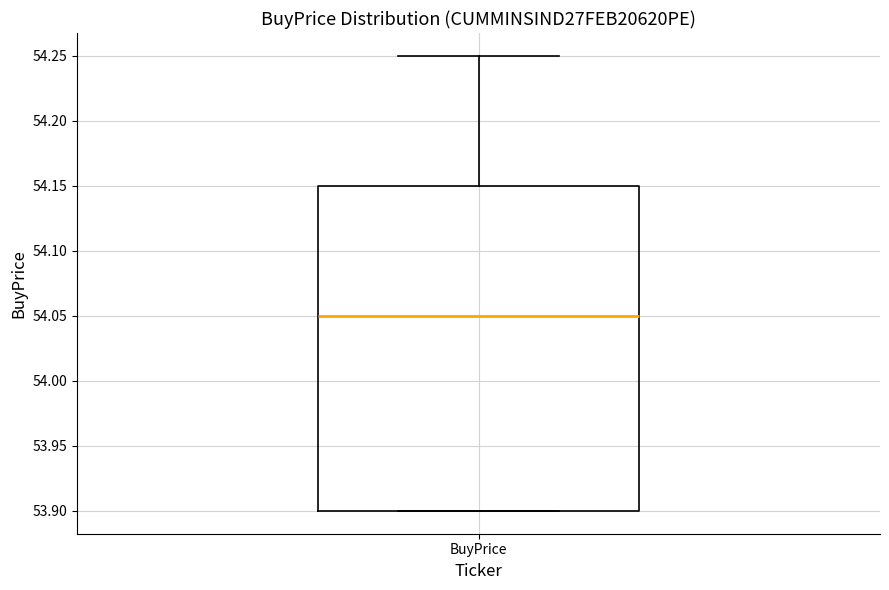

Transcribe this box plot: give where the median line is, the range the box spans, and where the two whiskers end, as read against the y-axis. The values are not printed on the chart, so give them approximately, as read against the axis.

median 54.05, box 53.90 to 54.15, whiskers 53.90 to 54.25